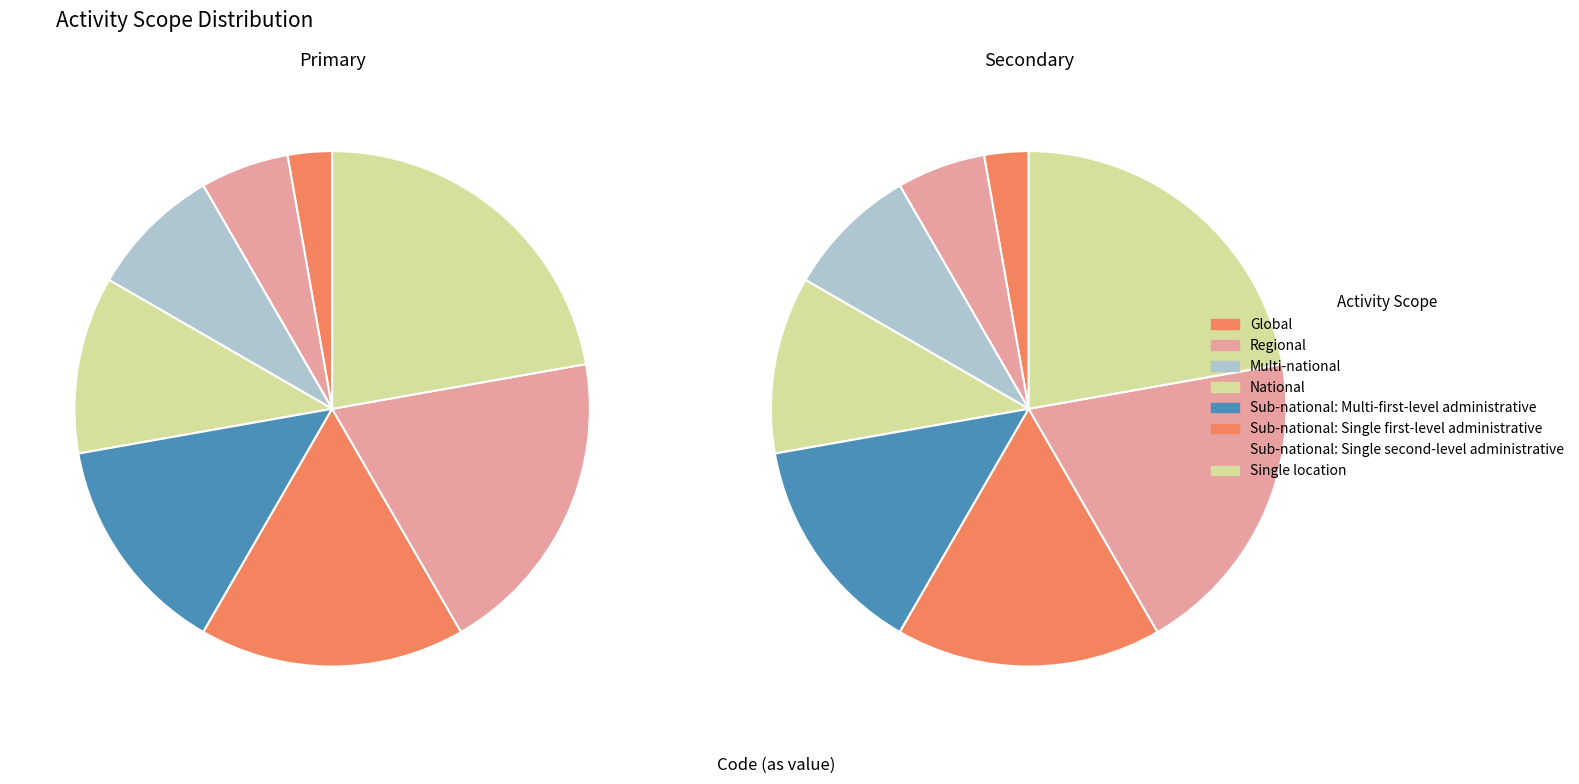

Which slice is the smallest?

Global